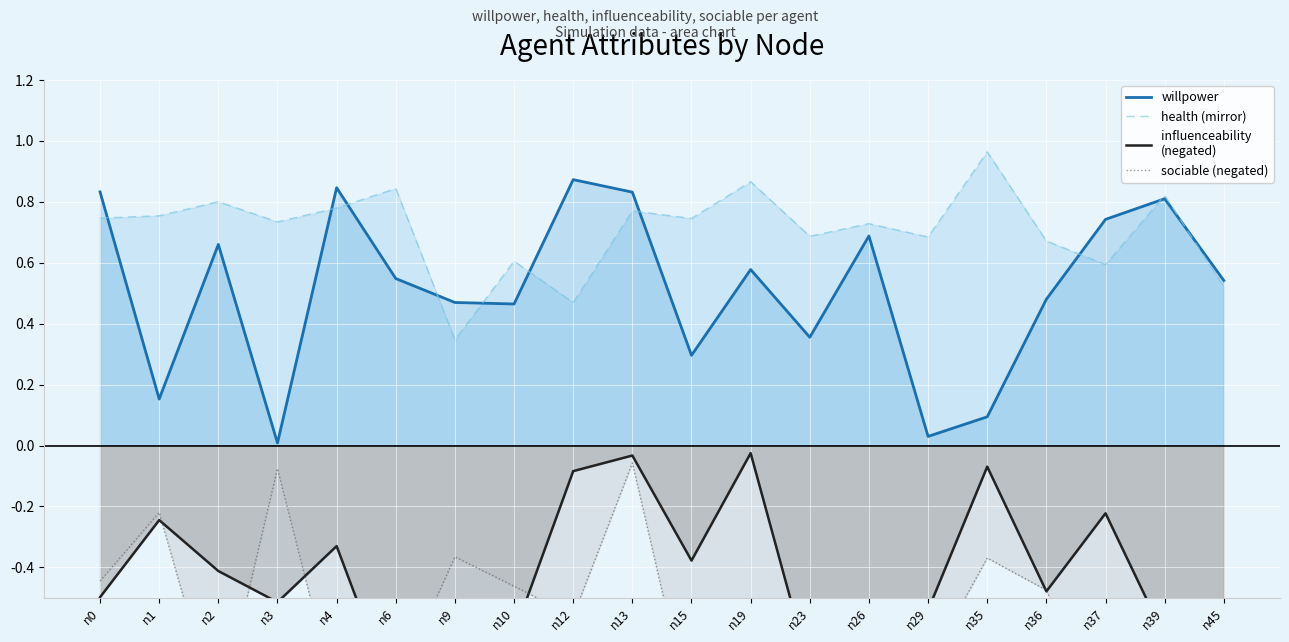

True or false: sociable (negated) and health (mirror) cross at least once.

False